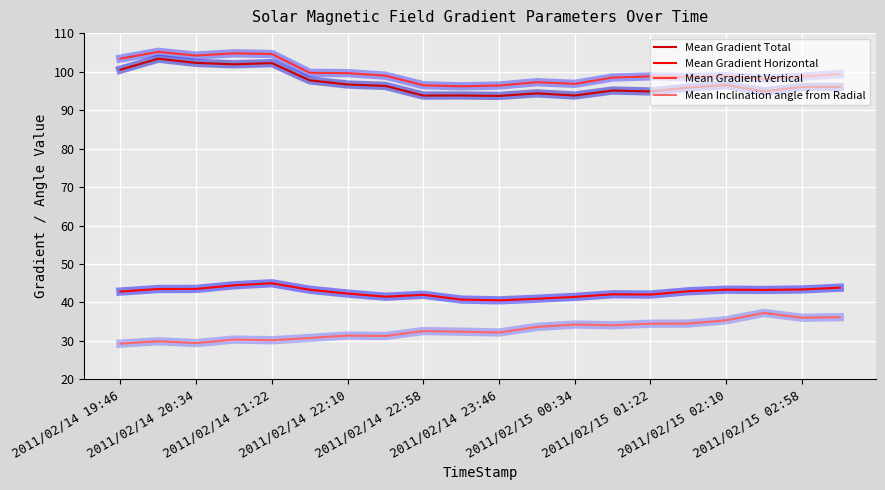

Which series has the widest spread of values?

Mean Gradient Total